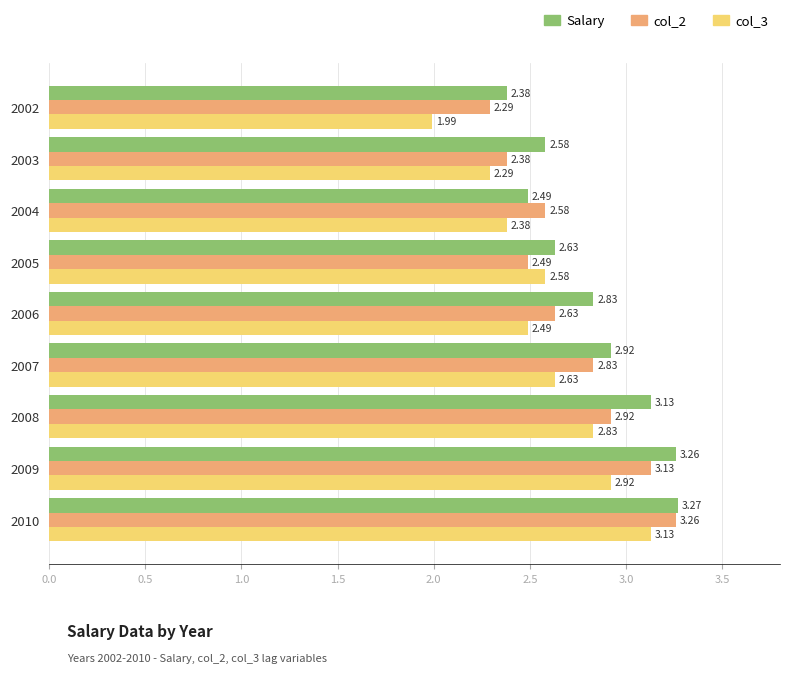

What is the sum of all Salary values?

25.5